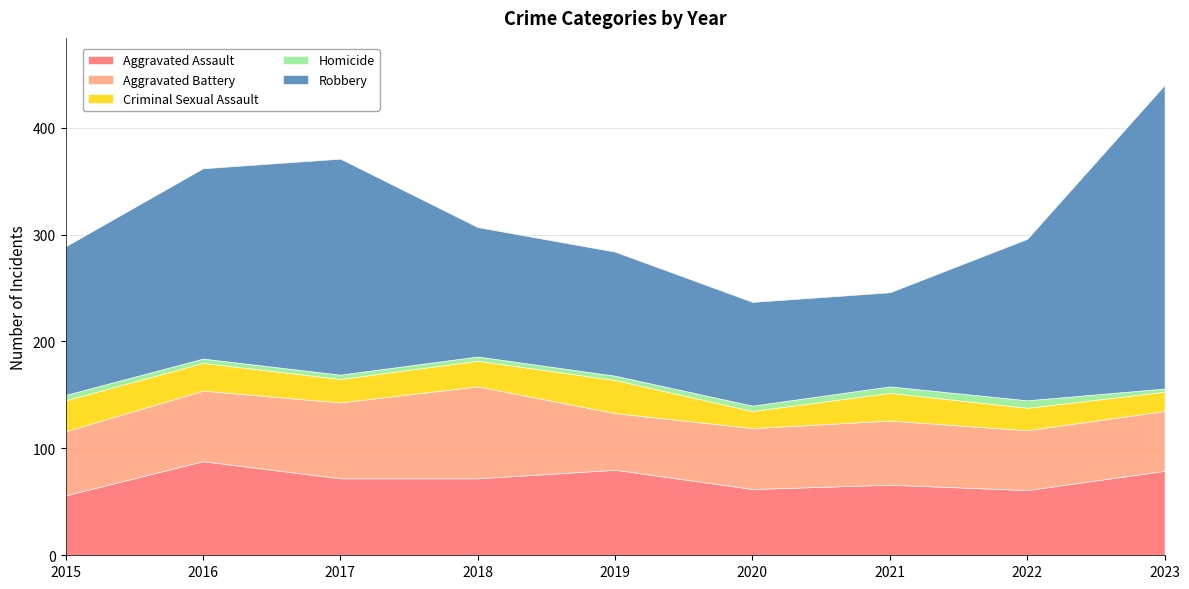

What is the difference between the maximum and second lowest values in the Robbery series?

187